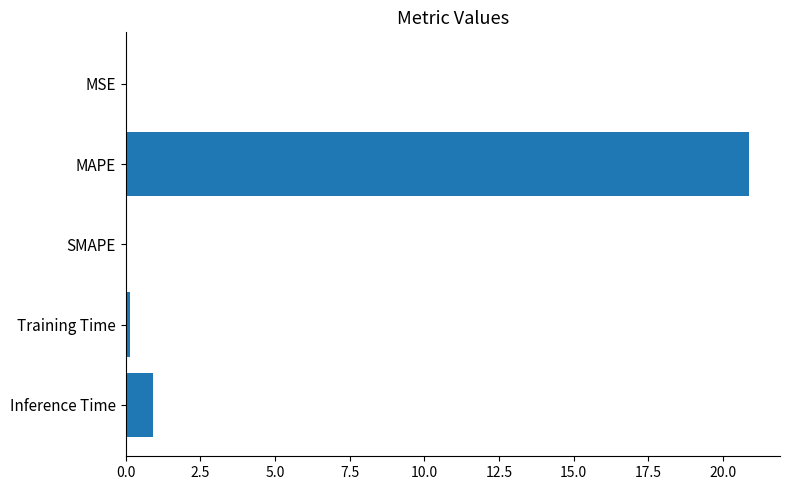

What is the sum of the values at MAPE and SMAPE?

20.9